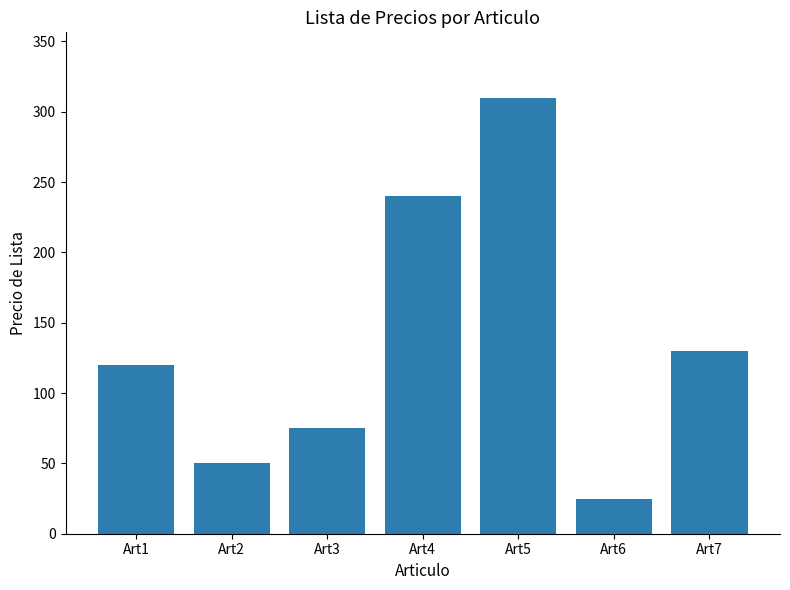

What value does the data have at Art5?

310